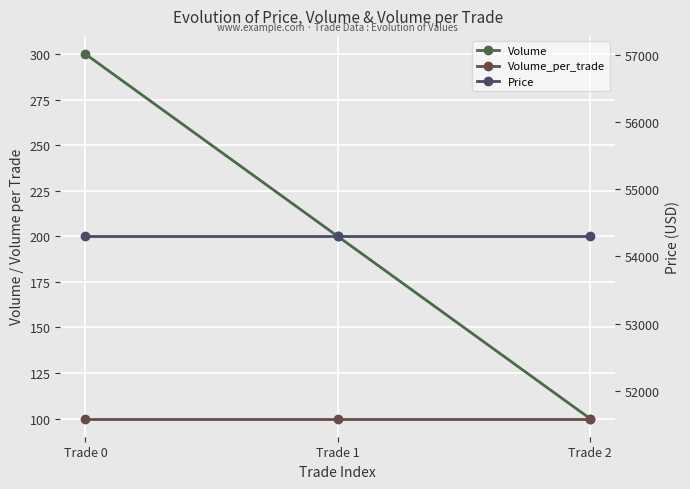

Is it true that Volume equals 100 at Trade 2?

True